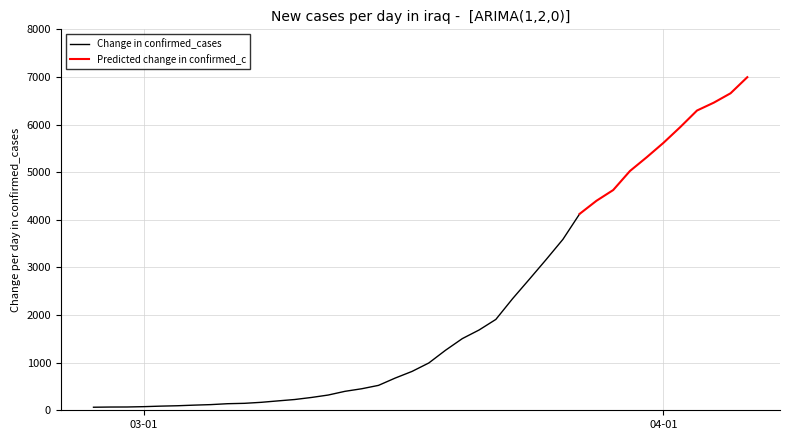

Which category has the lowest value across all series?

2020-02-27